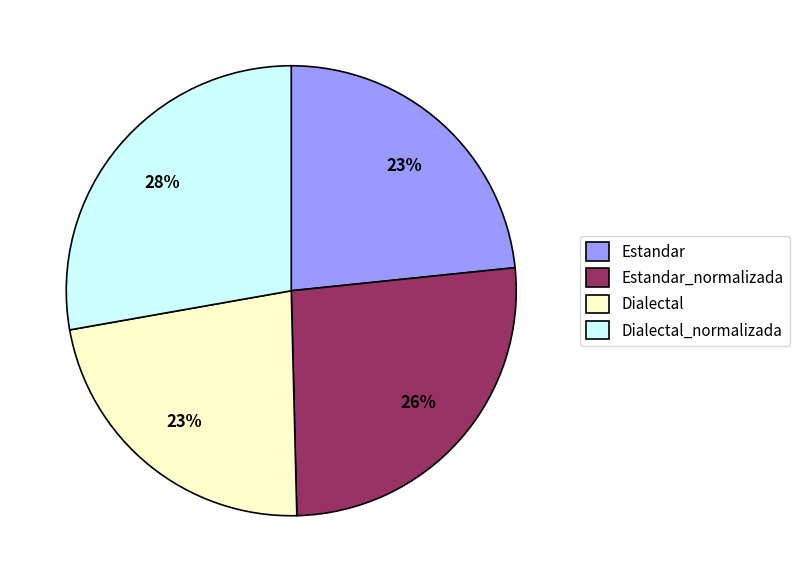

Which category has the biggest portion of the pie?

Dialectal_normalizada